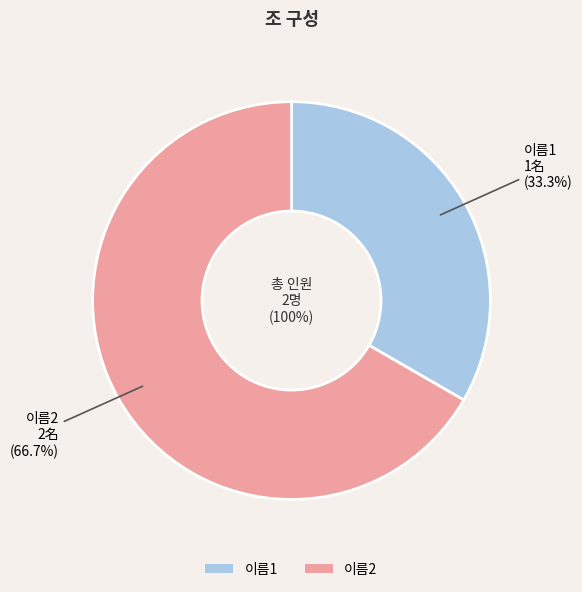

To the nearest percent, what is the difference between the largest and smallest slice percentages?

33%